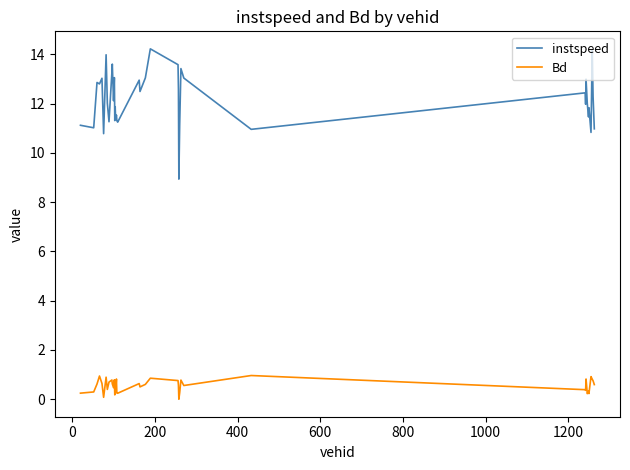

Which series has the largest total across all categories?

instspeed